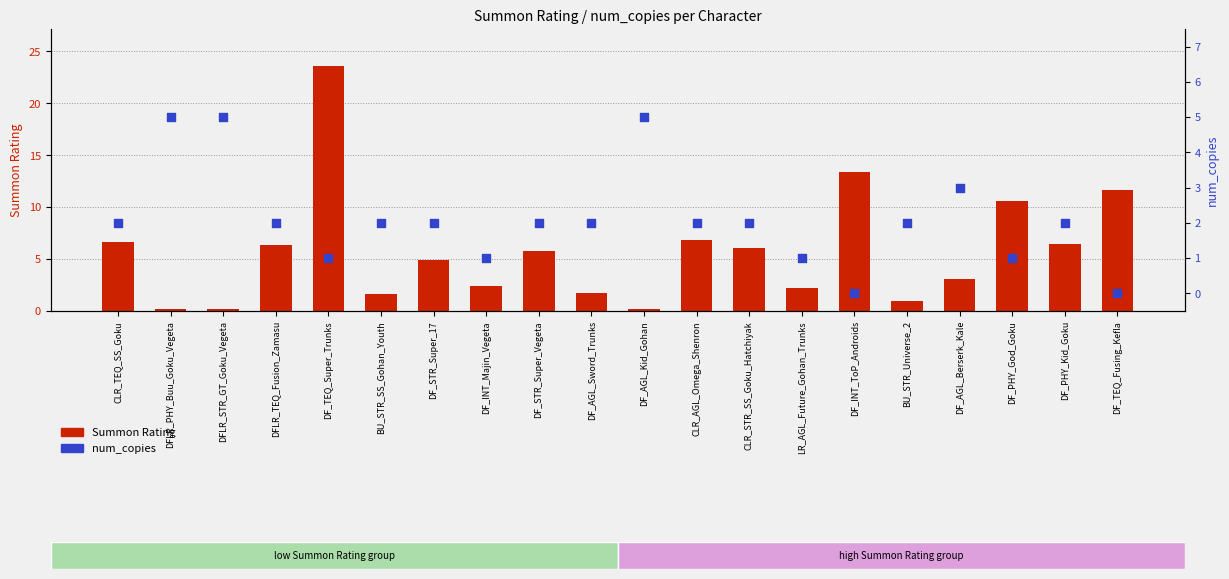

At how many categories does at least one series exceed 22?

1